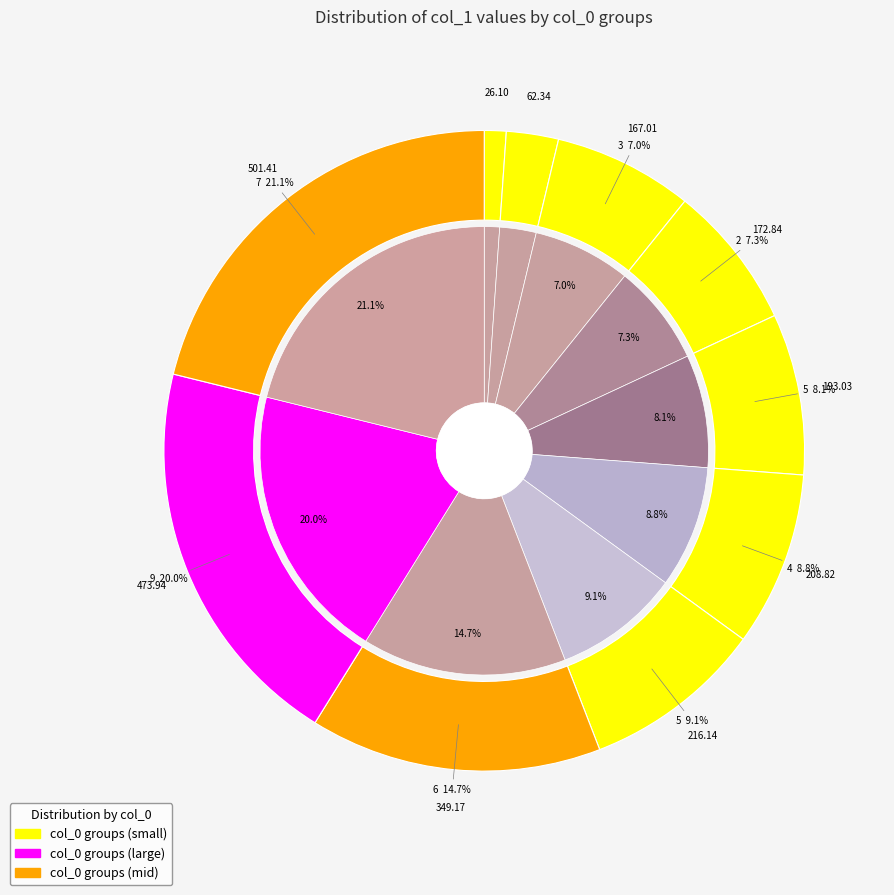

The 4 slice represents 20% of the pie. True or false?

False